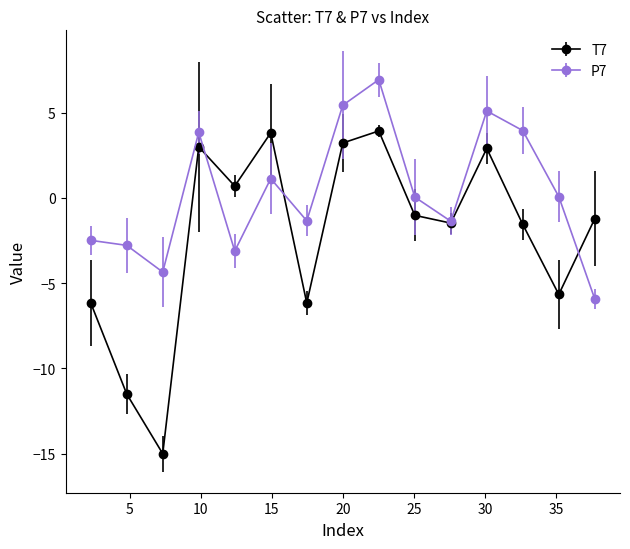

What are all the series names shown in the legend?

T7, P7